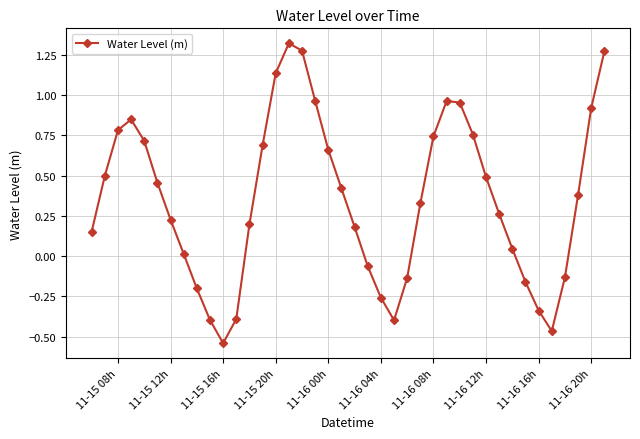

How many points are higher than both their immediate neighbors (excluding endpoints)?

3